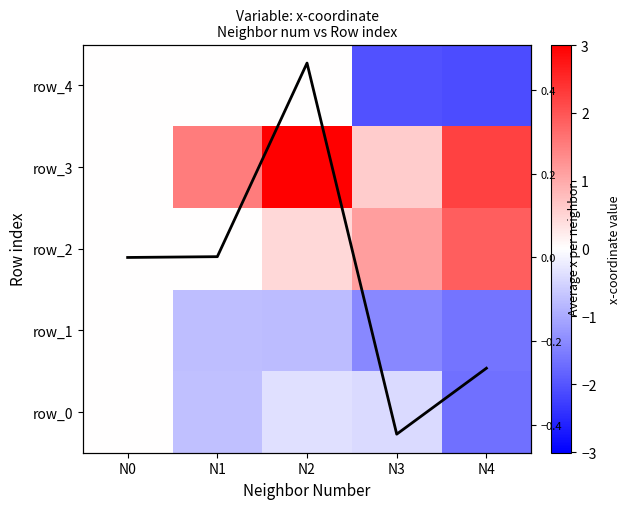

The value of row_1 at N1 is -0.8. True or false?

True